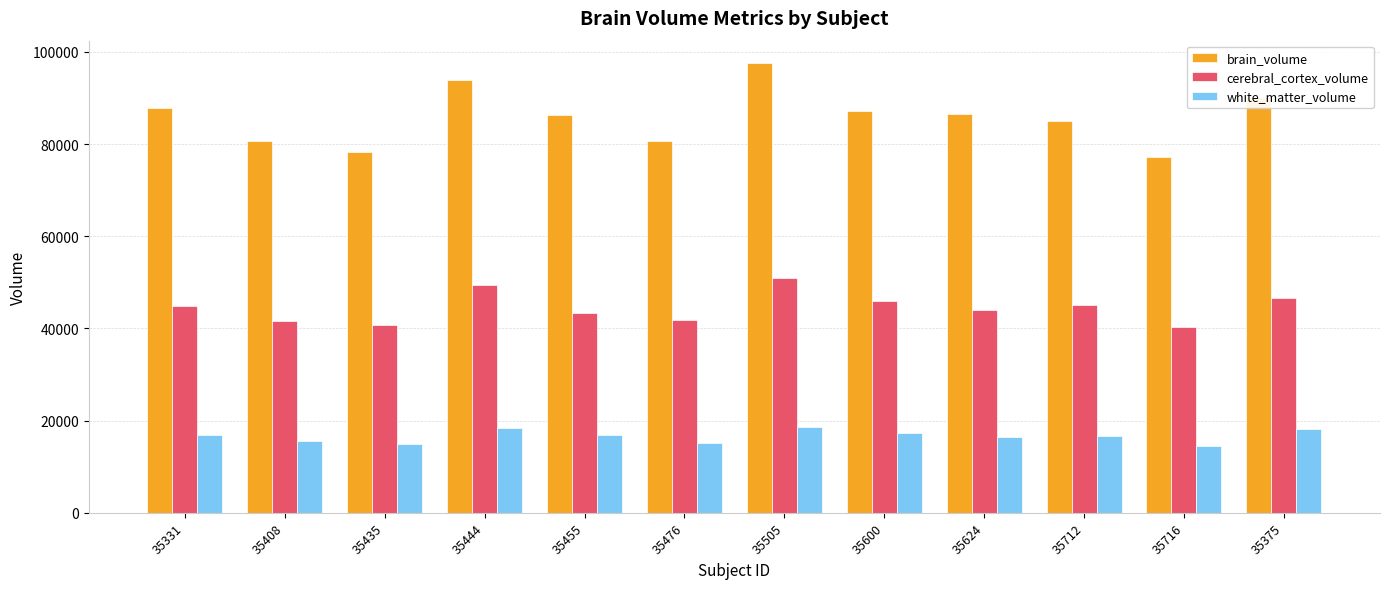

How many bars are there in each group?

3